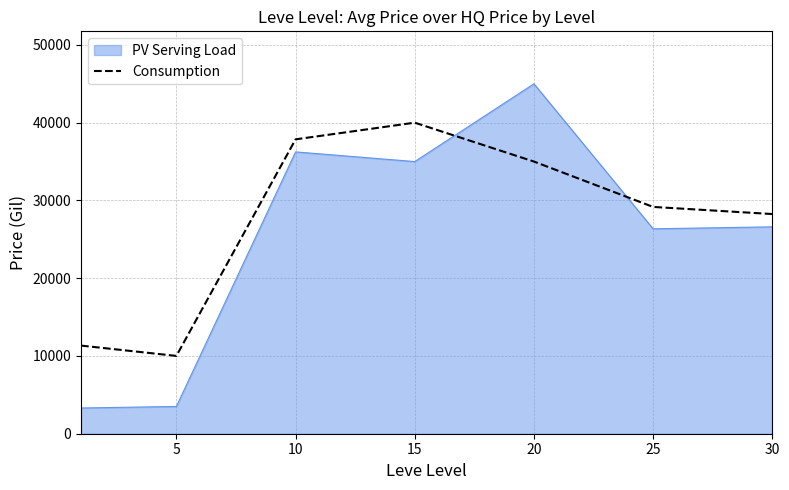

Does the chart display data point markers on the line(s)?

No